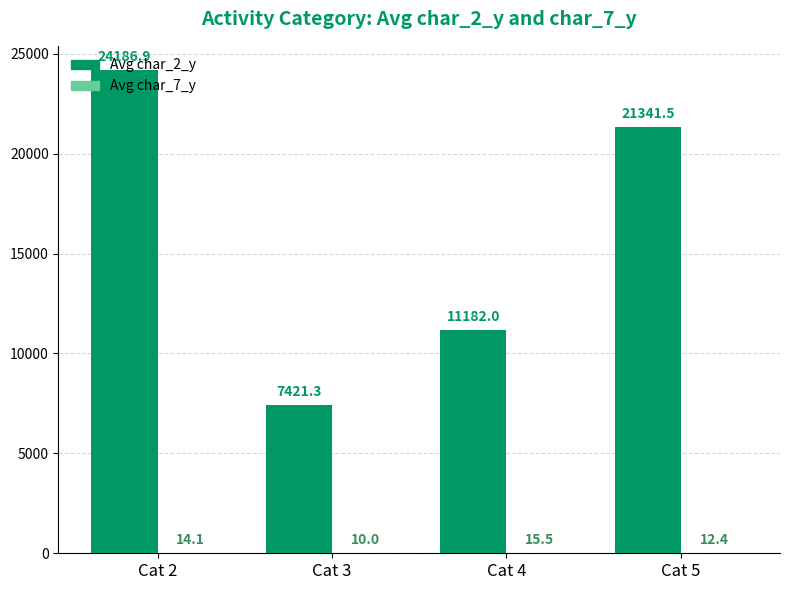

What is the greatest value displayed?

24186.9